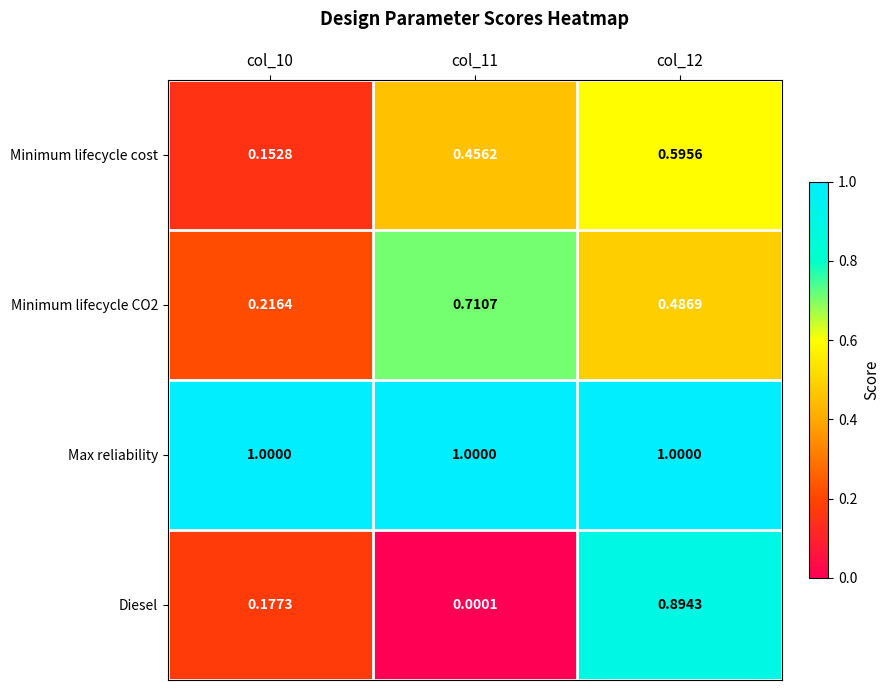

Which series has the largest total across all categories?

Max reliability